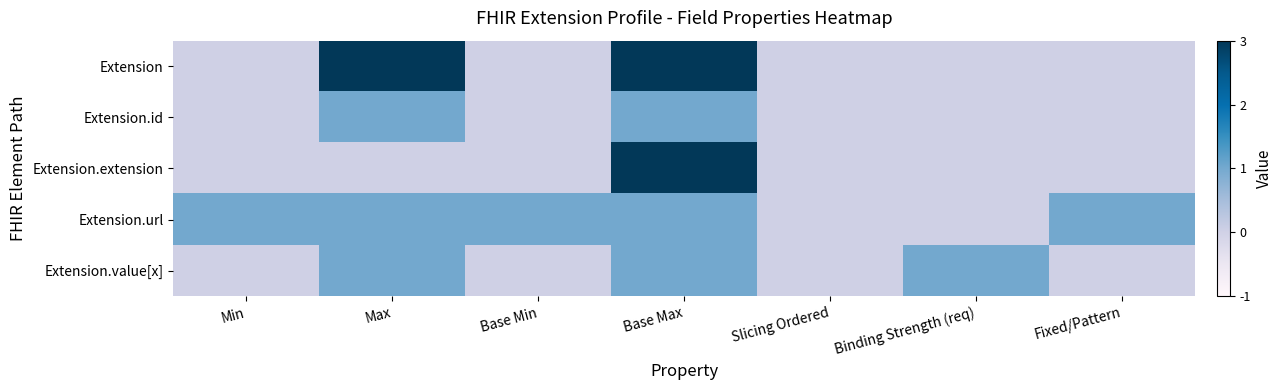

Reading left to right, extract all data points from this chart.

Extension: Min=0	Max=3	Base Min=0	Base Max=3	Slicing Ordered=0	Binding Strength (req)=0	Fixed/Pattern=0
Extension.id: Min=0	Max=1	Base Min=0	Base Max=1	Slicing Ordered=0	Binding Strength (req)=0	Fixed/Pattern=0
Extension.extension: Min=0	Max=0	Base Min=0	Base Max=3	Slicing Ordered=0	Binding Strength (req)=0	Fixed/Pattern=0
Extension.url: Min=1	Max=1	Base Min=1	Base Max=1	Slicing Ordered=0	Binding Strength (req)=0	Fixed/Pattern=1
Extension.value[x]: Min=0	Max=1	Base Min=0	Base Max=1	Slicing Ordered=0	Binding Strength (req)=1	Fixed/Pattern=0